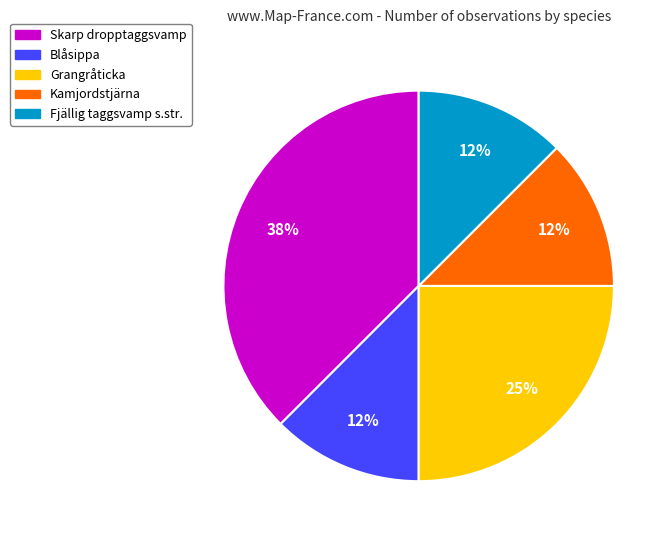

Combined, do Grangråticka and Kamjordstjärna account for over 50%?

No